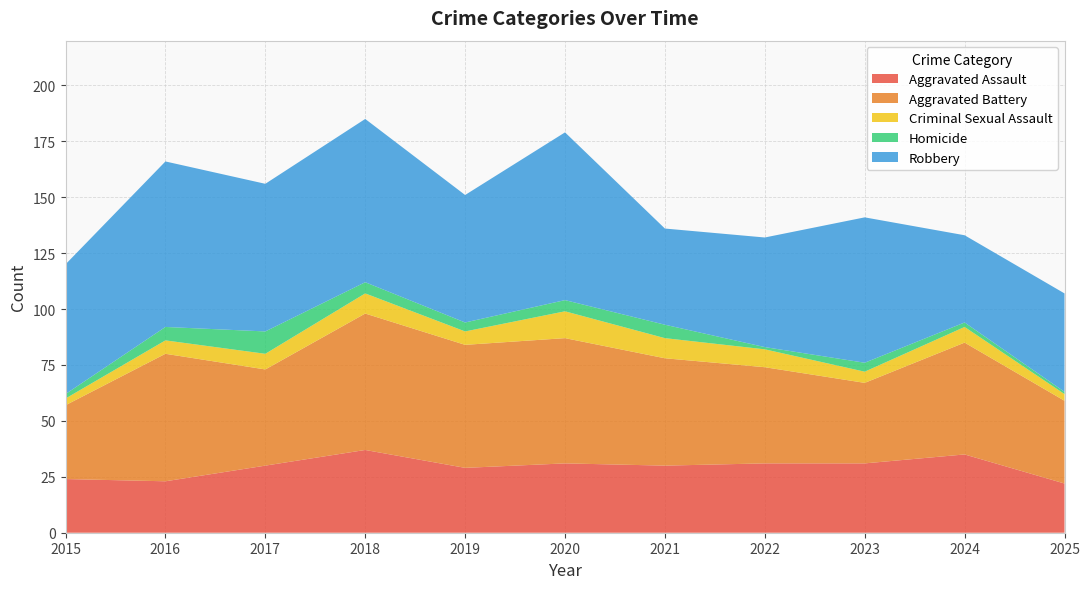

Reading right to left, what are all the values shown in this chart?

Aggravated Assault: 22	35	31	31	30	31	29	37	30	23	24
Aggravated Battery: 37	50	36	43	48	56	55	61	43	57	33
Criminal Sexual Assault: 3	7	5	8	9	12	6	9	7	6	3
Homicide: 1	2	4	1	6	5	4	5	10	6	2
Robbery: 44	39	65	49	43	75	57	73	66	74	58